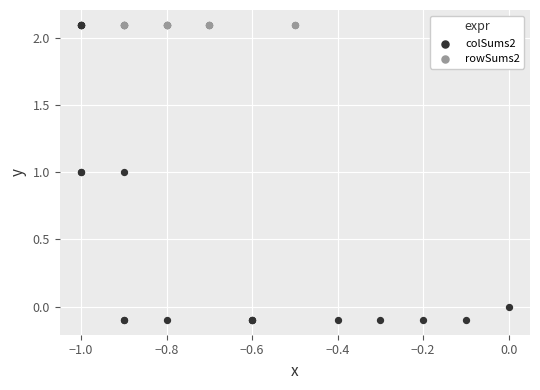

What are all the series names shown in the legend?

colSums2, rowSums2